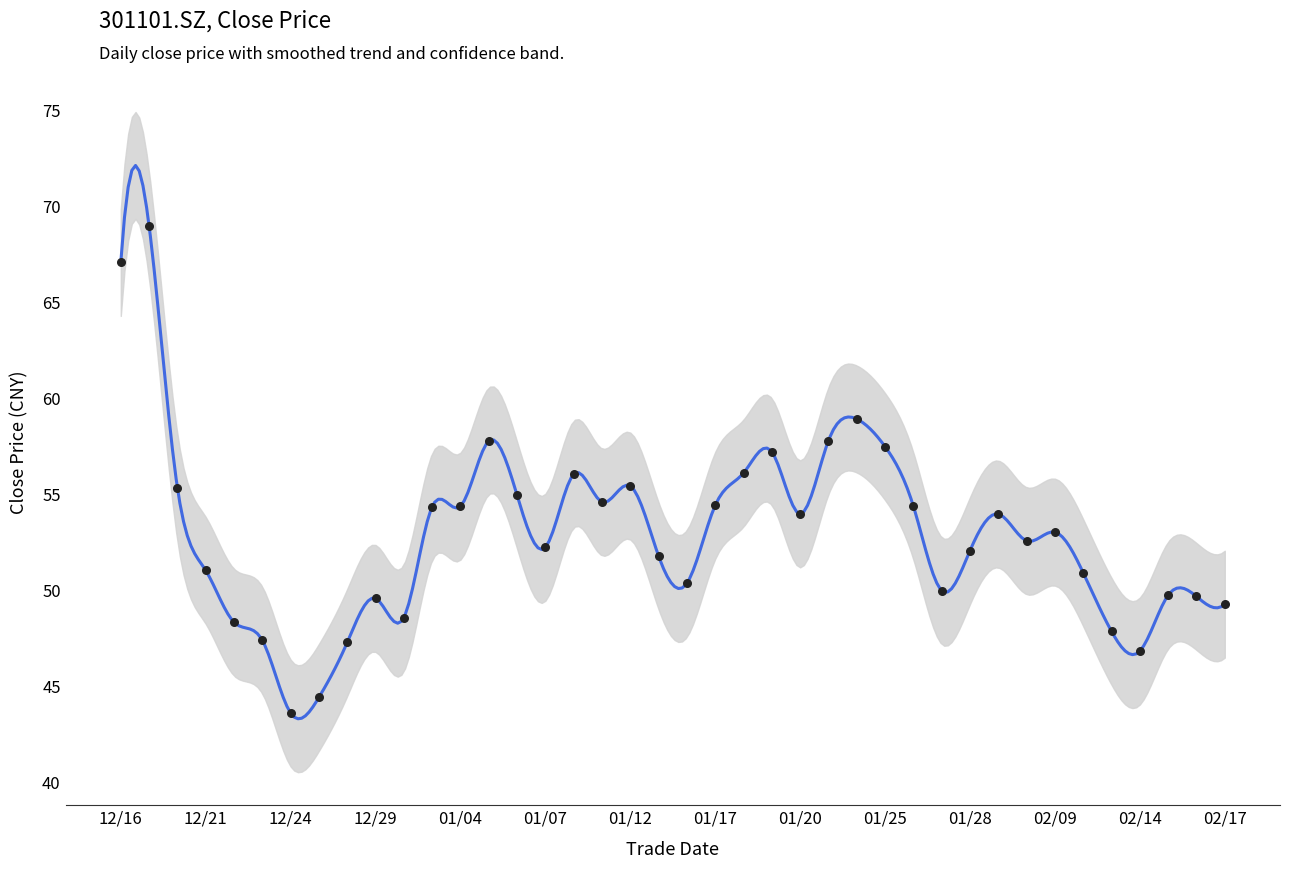

Which has a higher value, 12/16 or 01/17?

12/16